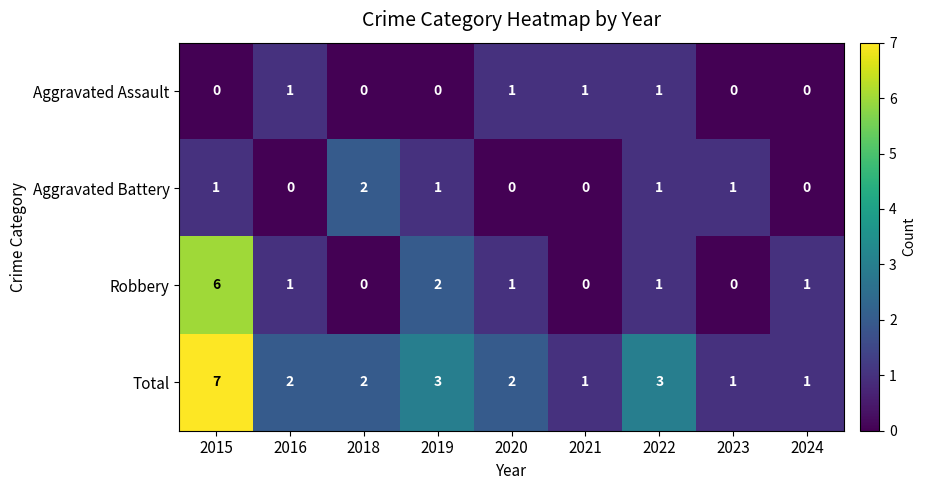

What is the sum of all Total values?

22